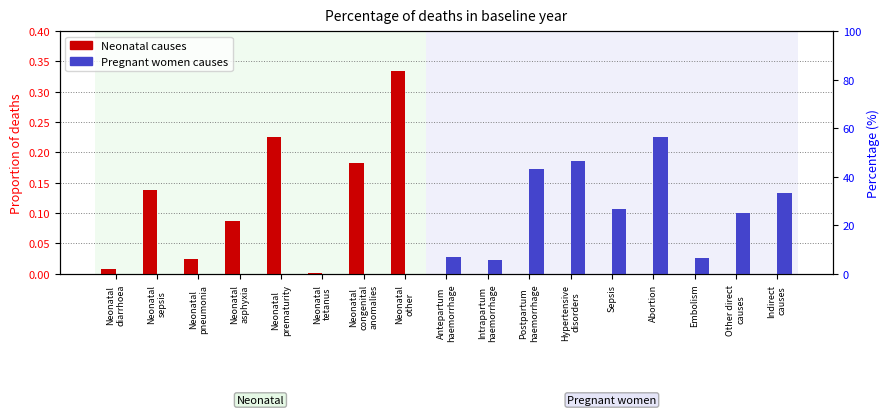

Which category has the lowest value in the Pregnant women causes series?

Neonatal
diarrhoea